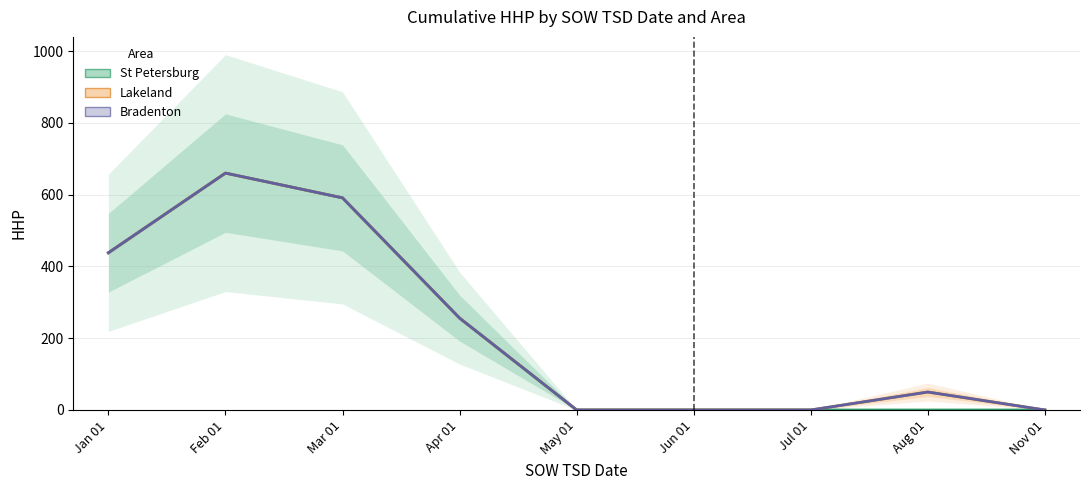

True or false: Lakeland and Bradenton cross at least once.

False